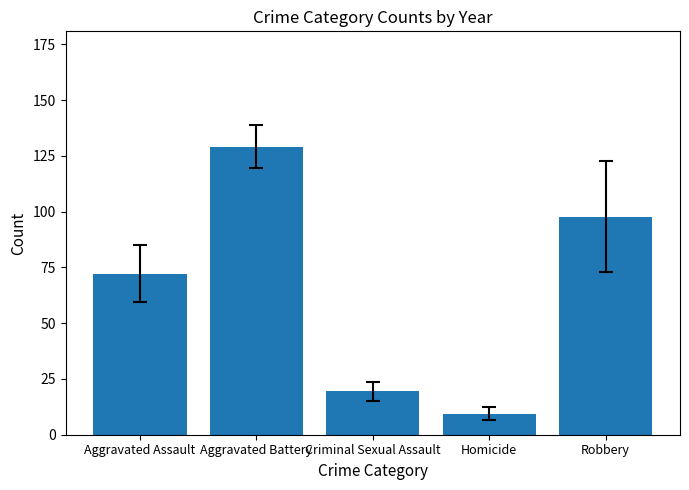

The value at Aggravated Battery is 216.2. True or false?

False